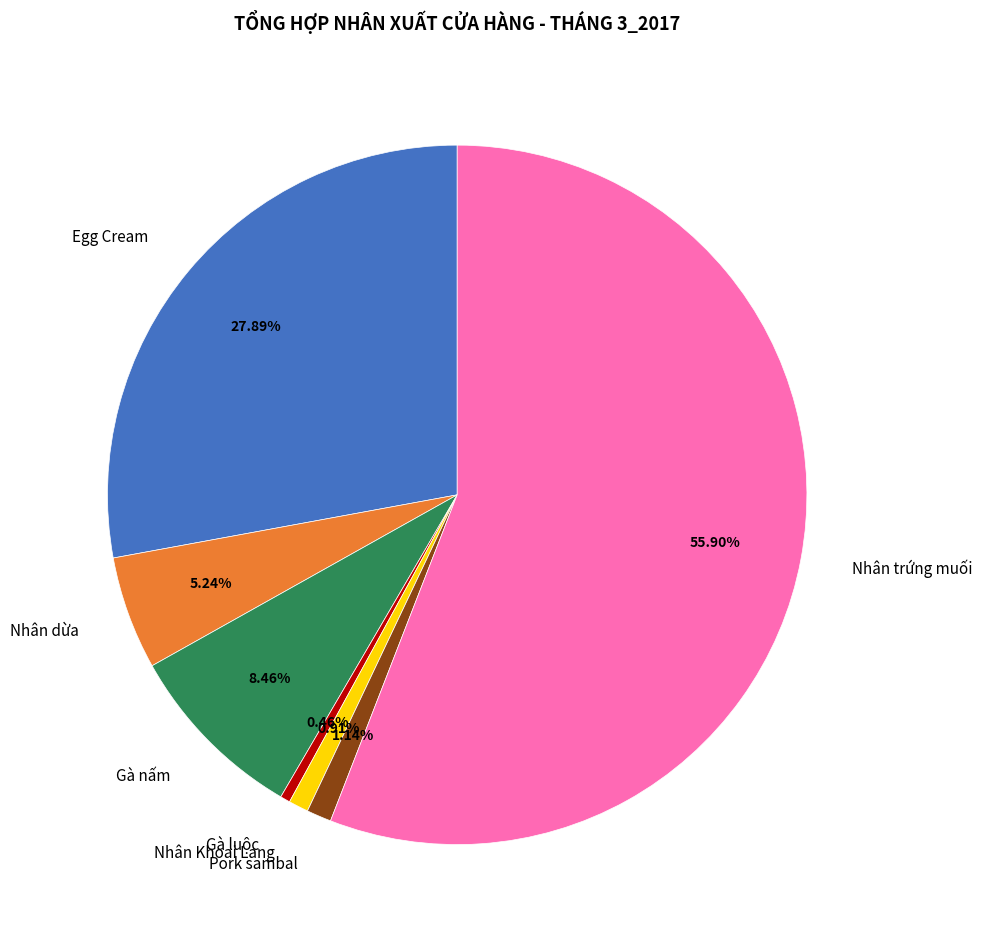

How much of the chart is everything except Gà nấm?

91.5%